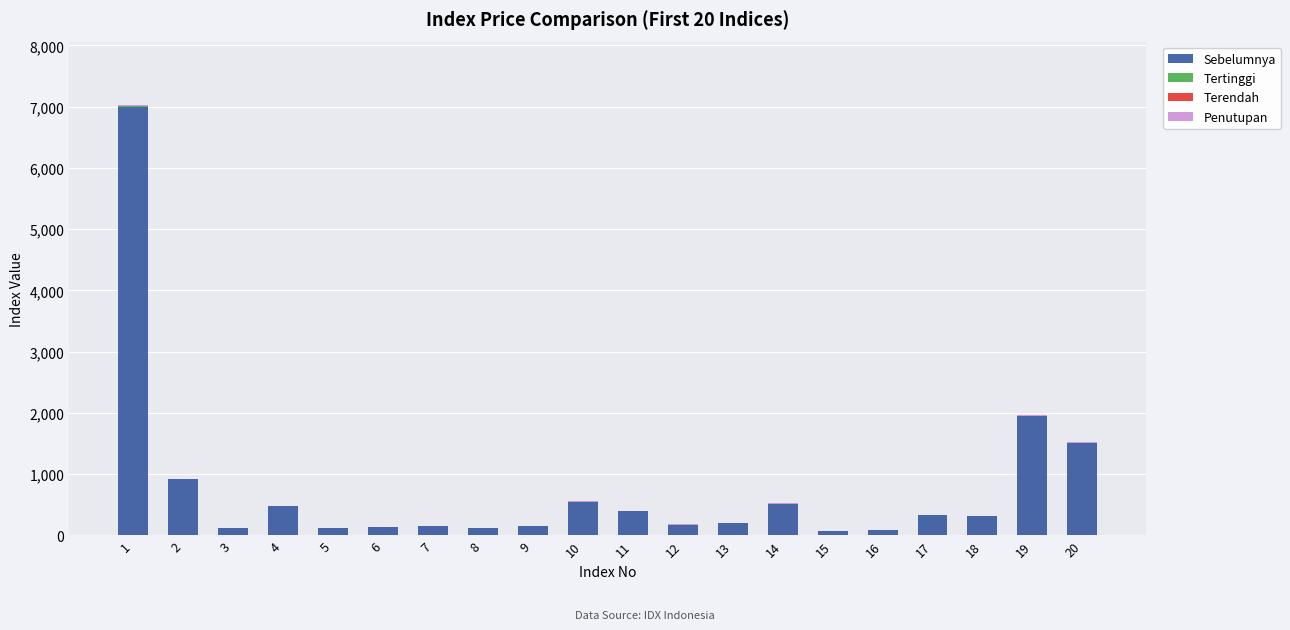

Does the chart contain stacked bars?

Yes